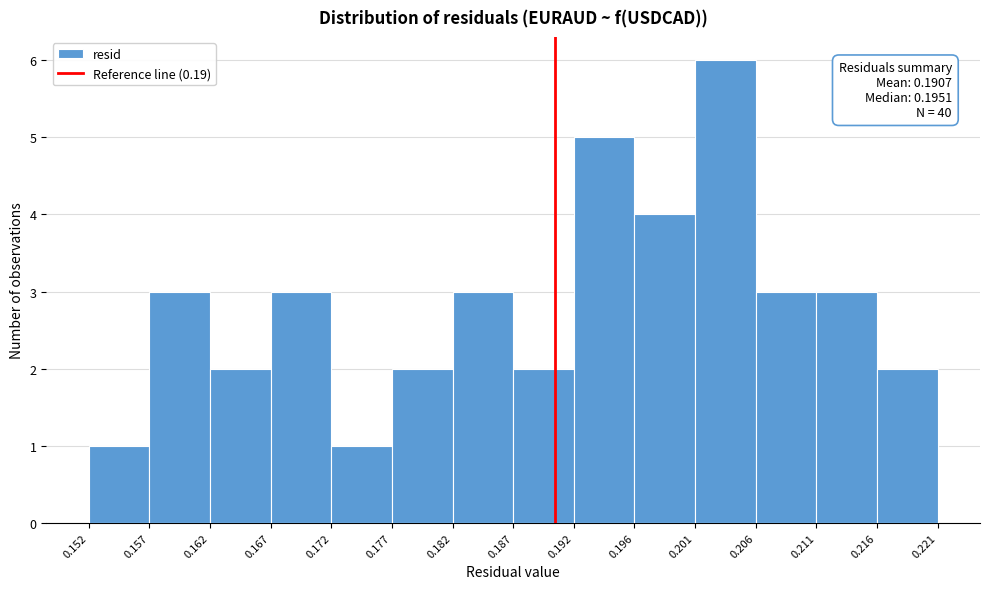

Which range on the x-axis has the tallest bar?

0.201 to 0.206